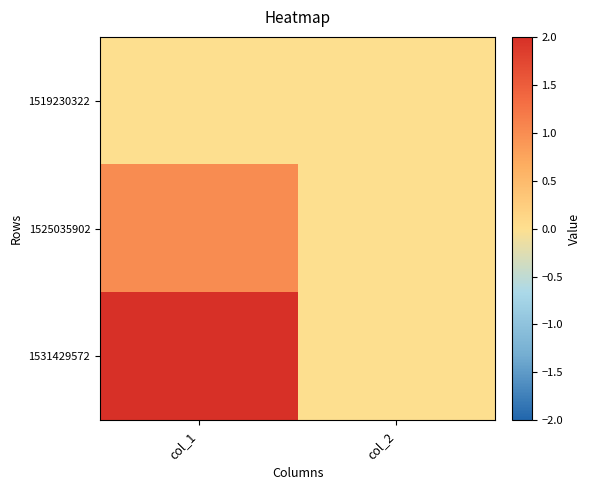

List the series in order of their overall mean, highest first.

1531429572, 1525035902, 1519230322